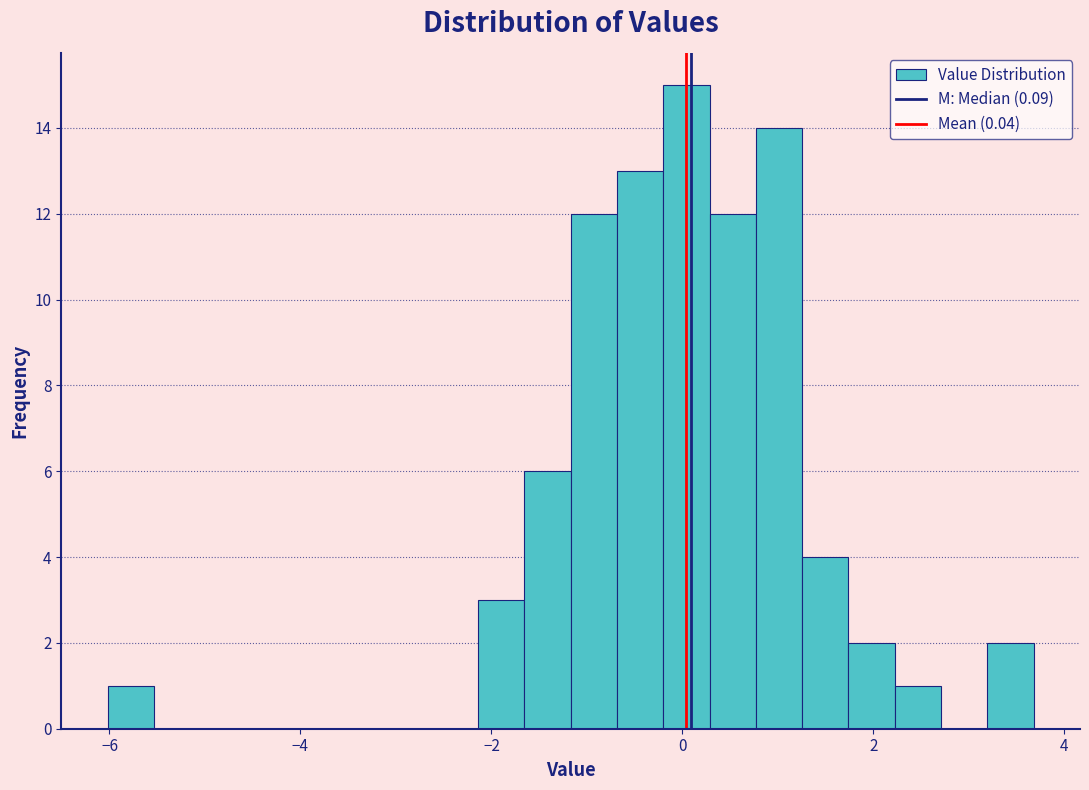

Read against the x-axis, roughly where is the centre of the tallest bar?

0.0